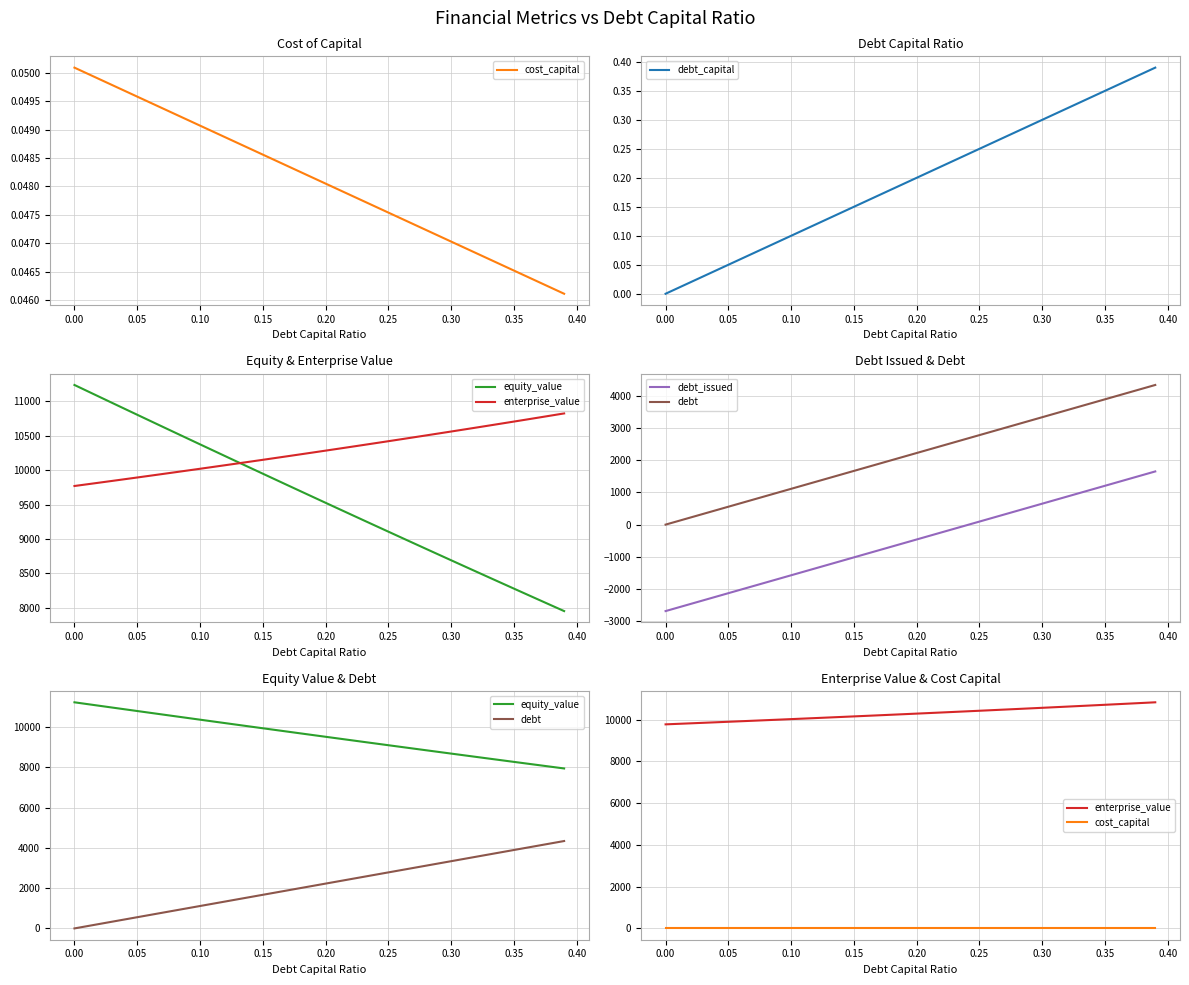

At which label is debt_issued closest to -517?

0.20